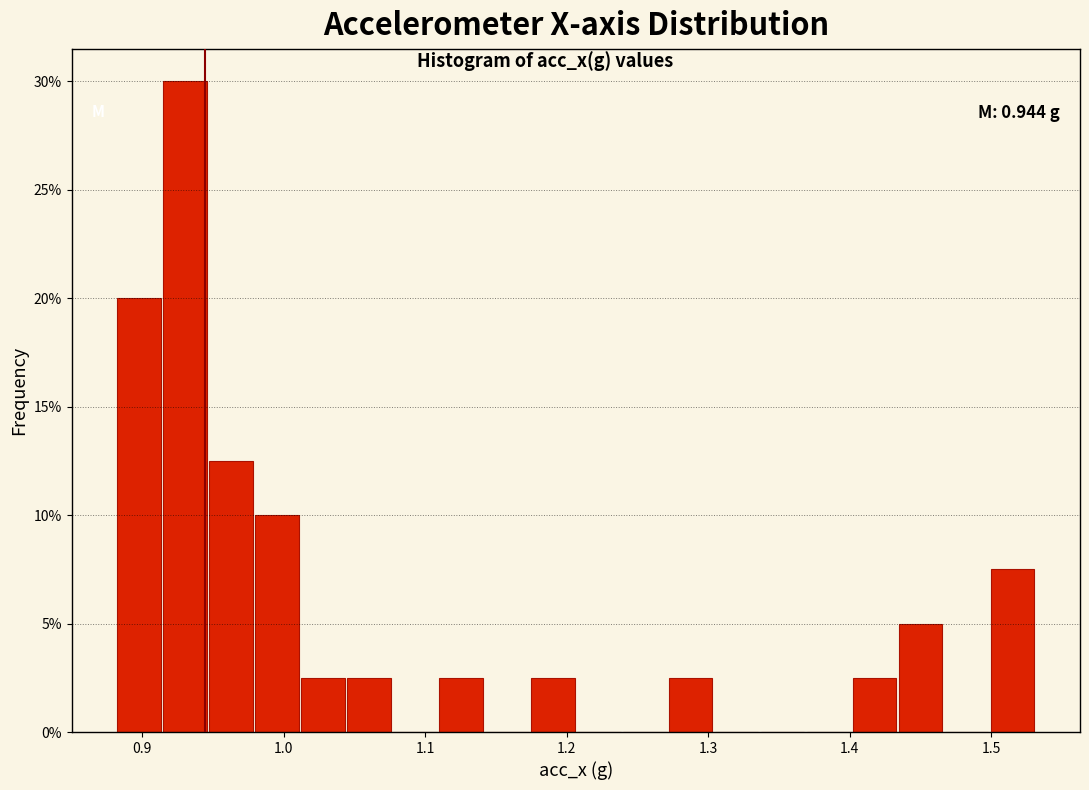

Read against the x-axis, roughly where is the centre of the tallest bar?

0.93